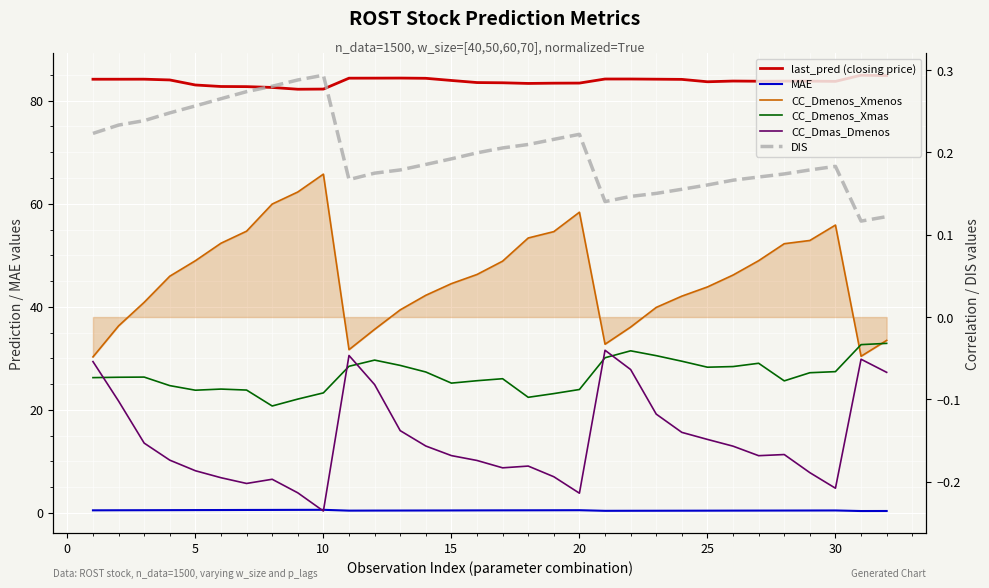

Is the value of MAE at 27 greater than the value of DIS at 14?

Yes